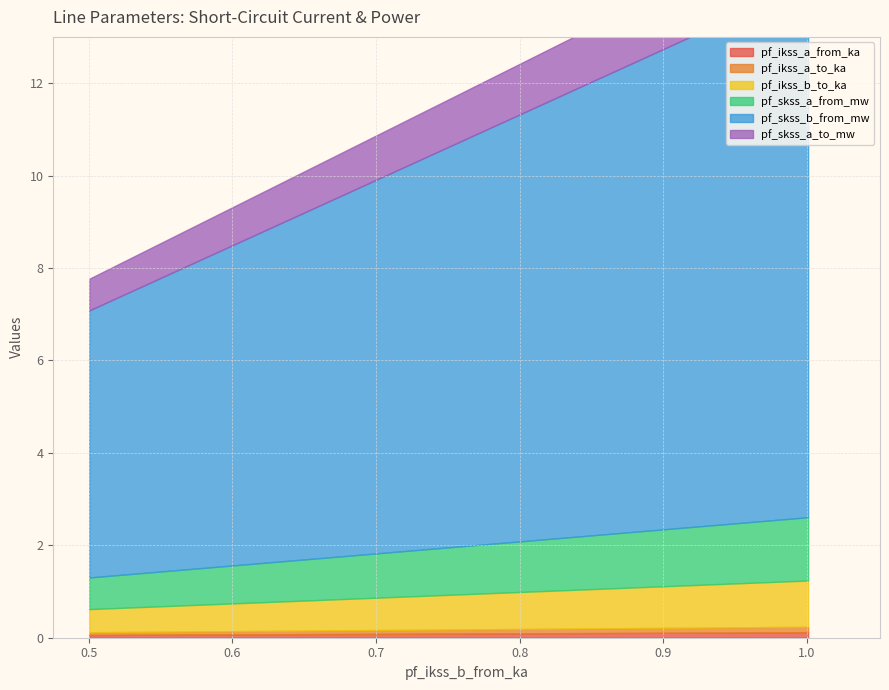

The value of pf_skss_b_from_mw at Line_1 is 5.8. True or false?

True